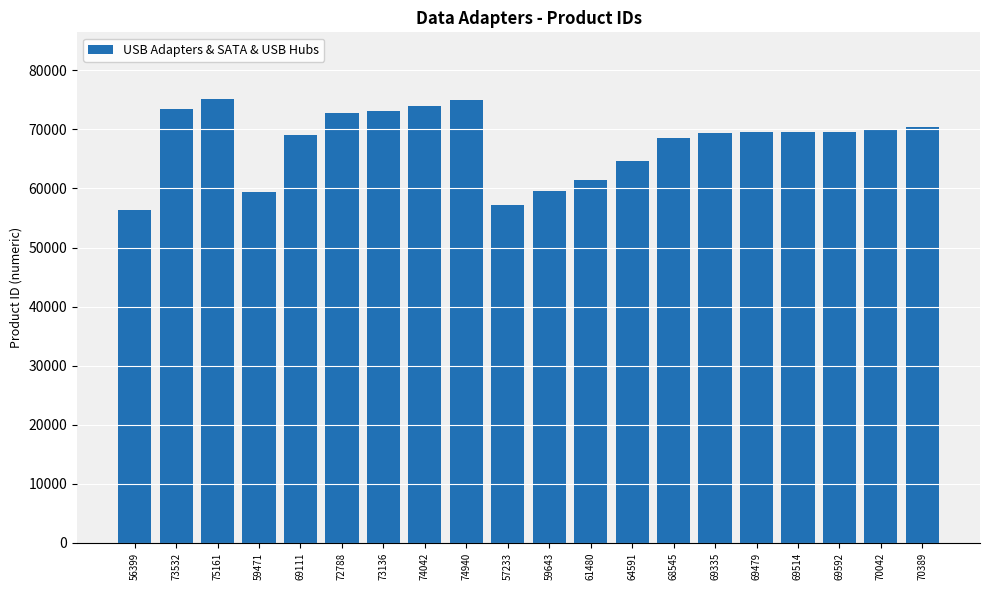

What is the label of the 16th bar from the left?

69479